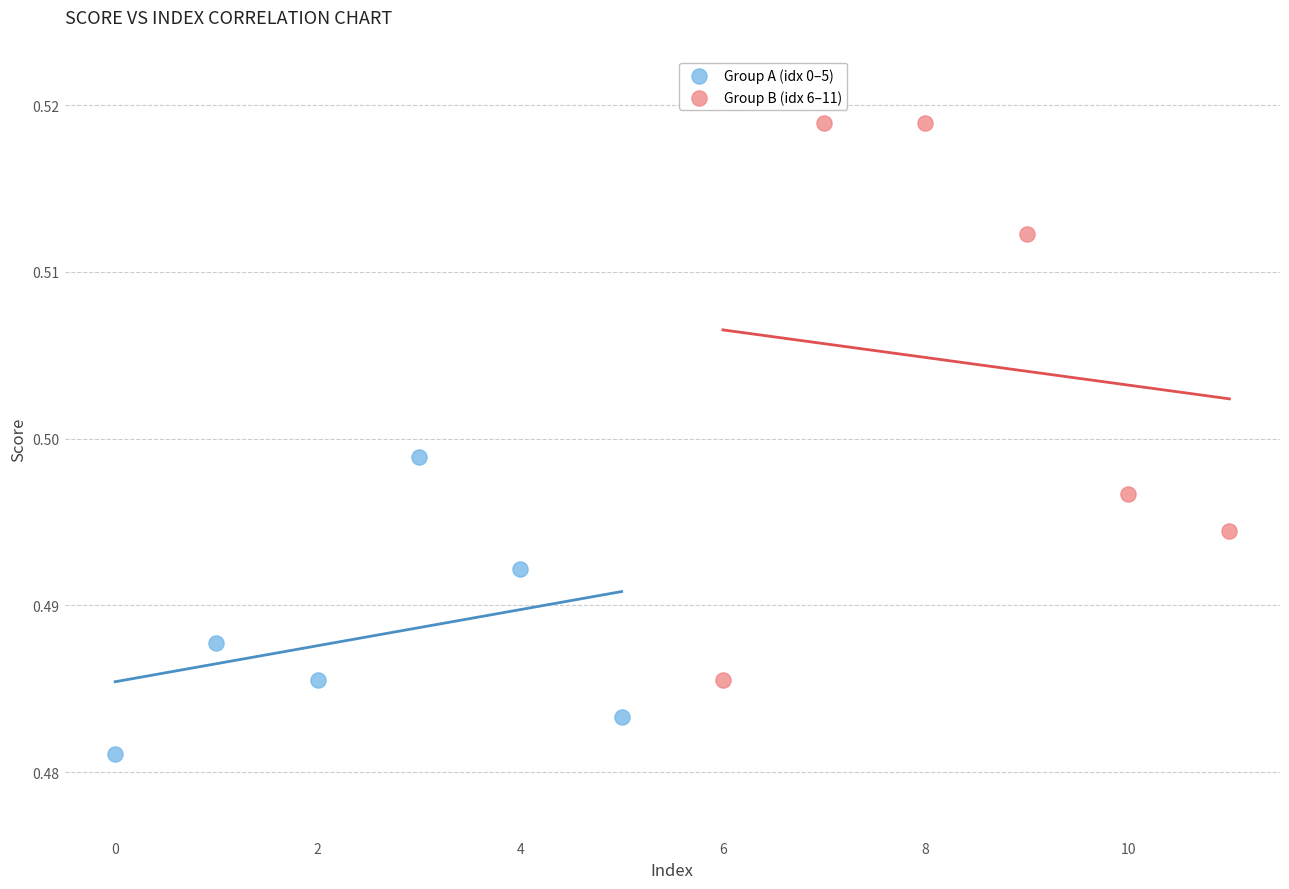

Which series reaches the maximum Y coordinate?

Group B (idx 6–11)